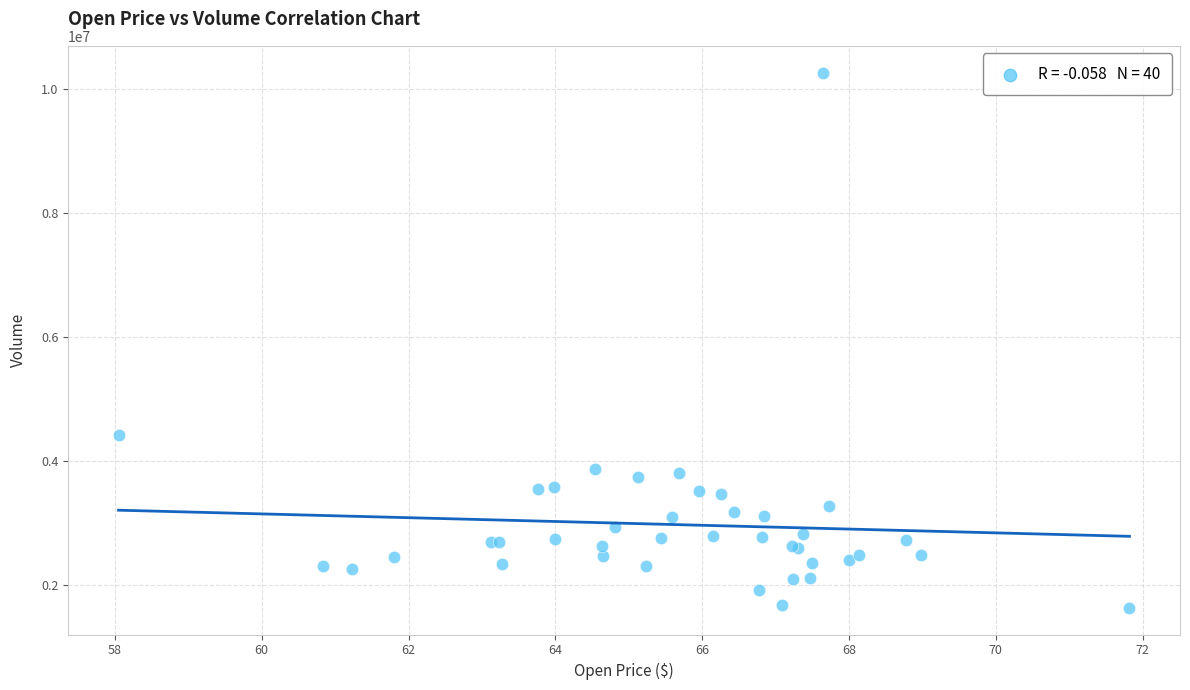

What Y value in the scatter plot is closest to 5948850?

4423300